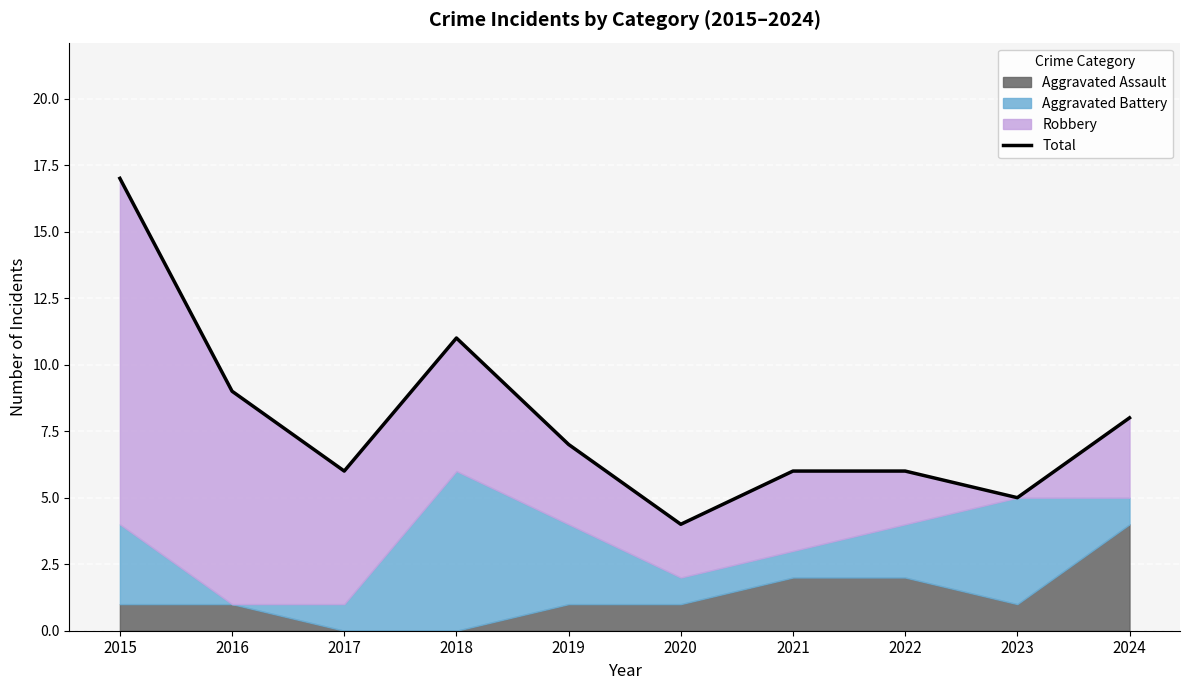

What is the sum of all values?

79